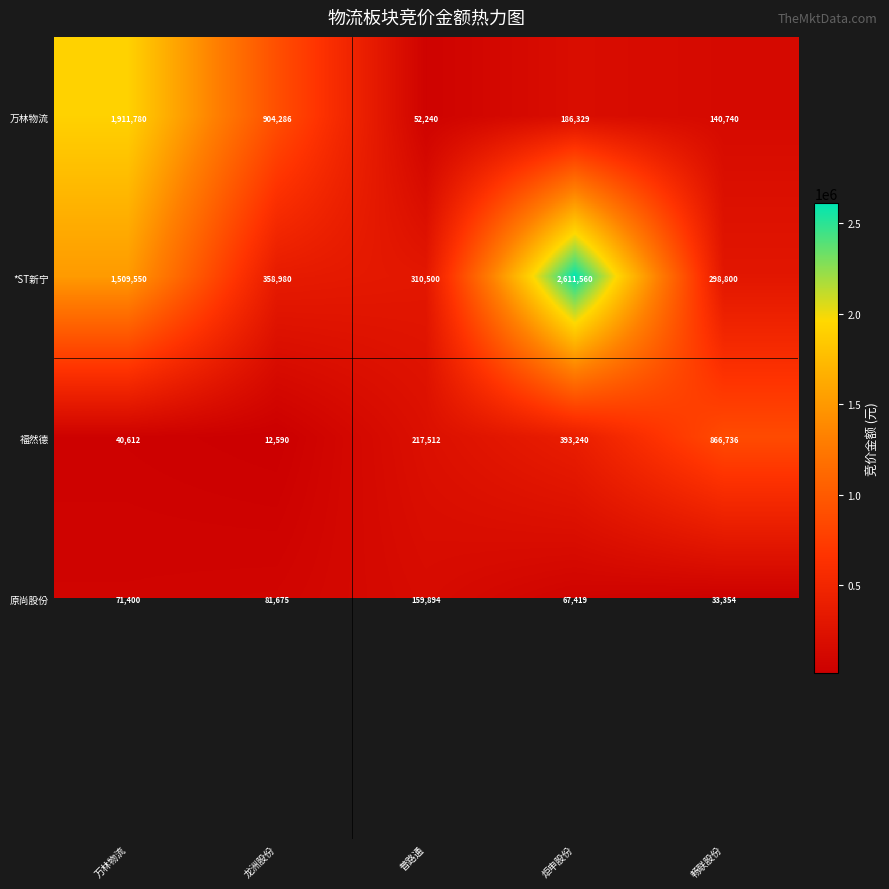

Is it true that 福然德 equals 83475 at 炬申股份?

False